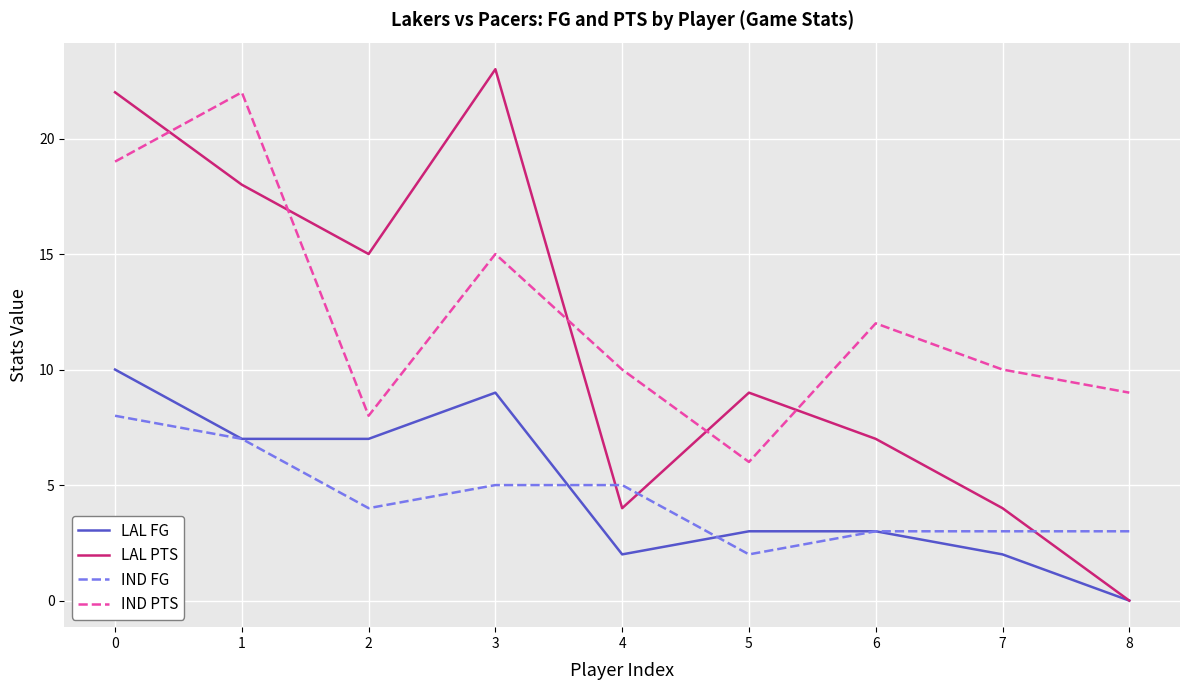

What is the total value across all series at 8?

12